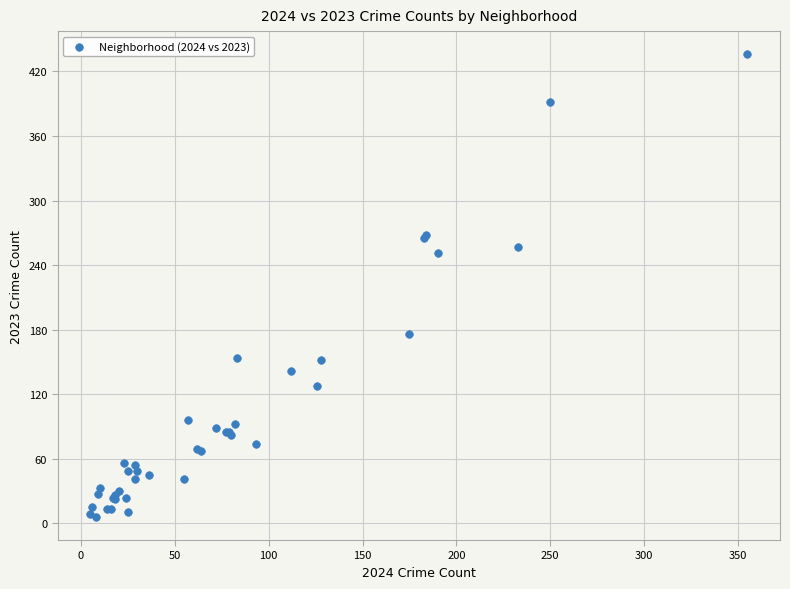

What Y value in the scatter plot is closest to 221?

251